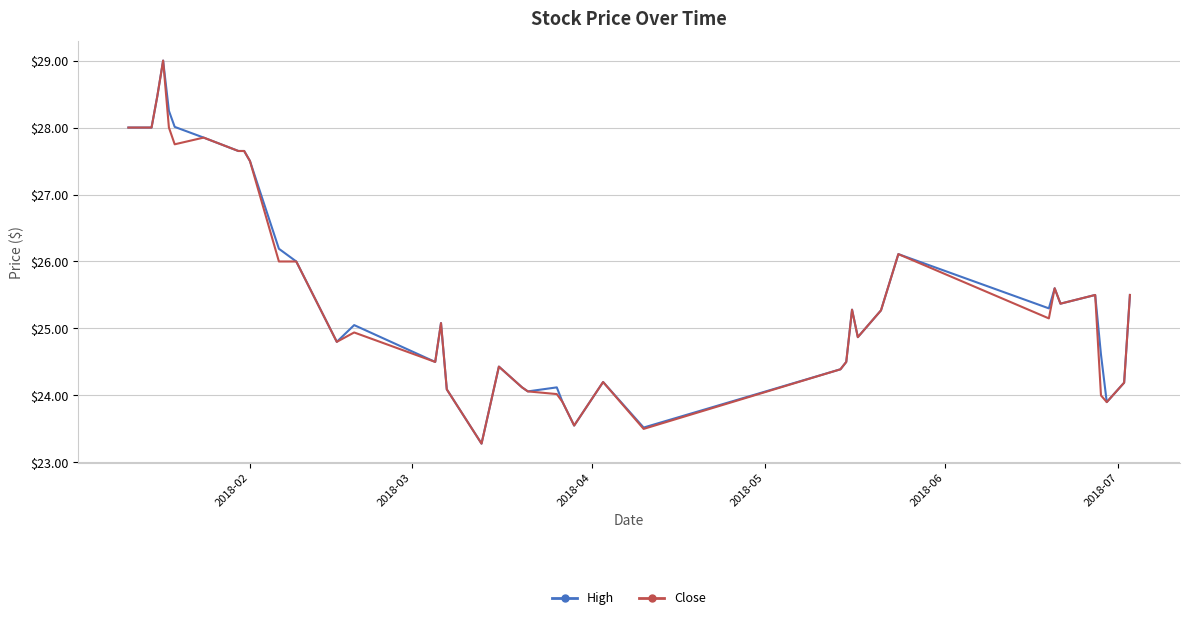

What is the minimum value shown in the chart?

23.3